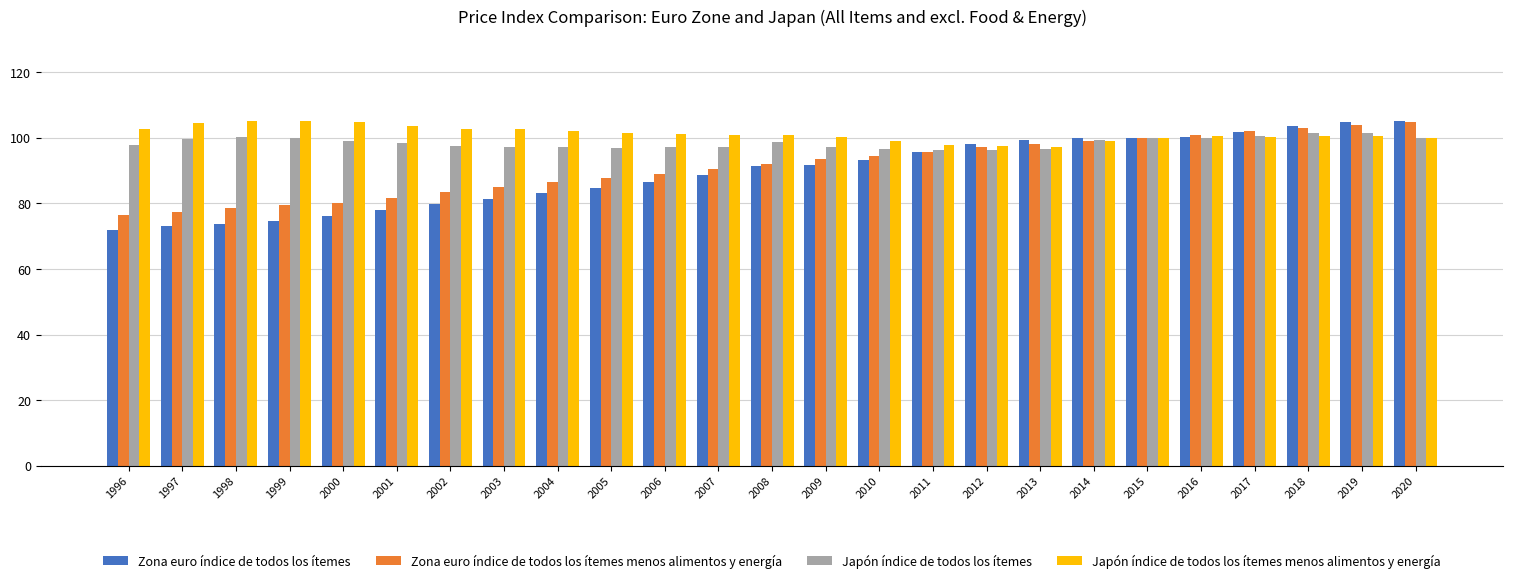

What is the value of the Japón índice de todos los ítemes bar at the 22nd from the left?

100.4